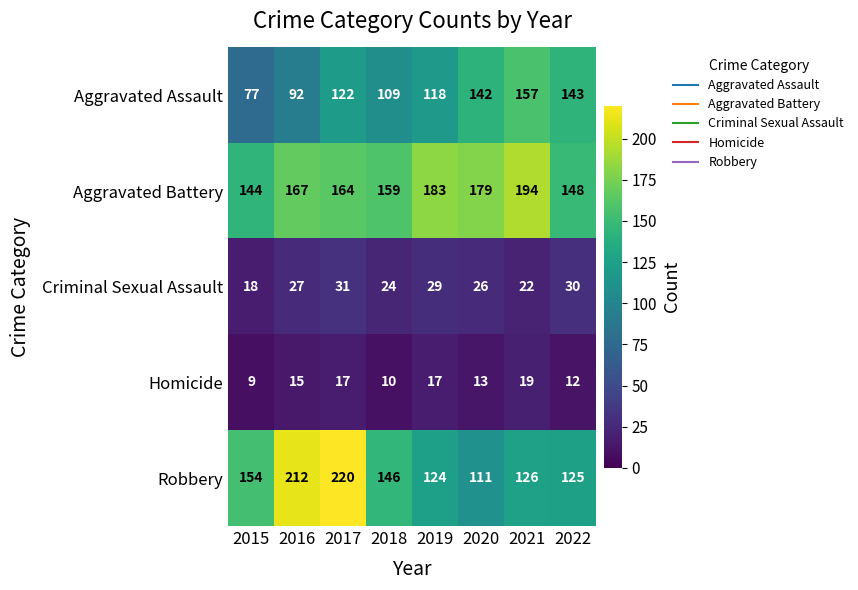

What is the difference between the highest and lowest values at 2019?

166